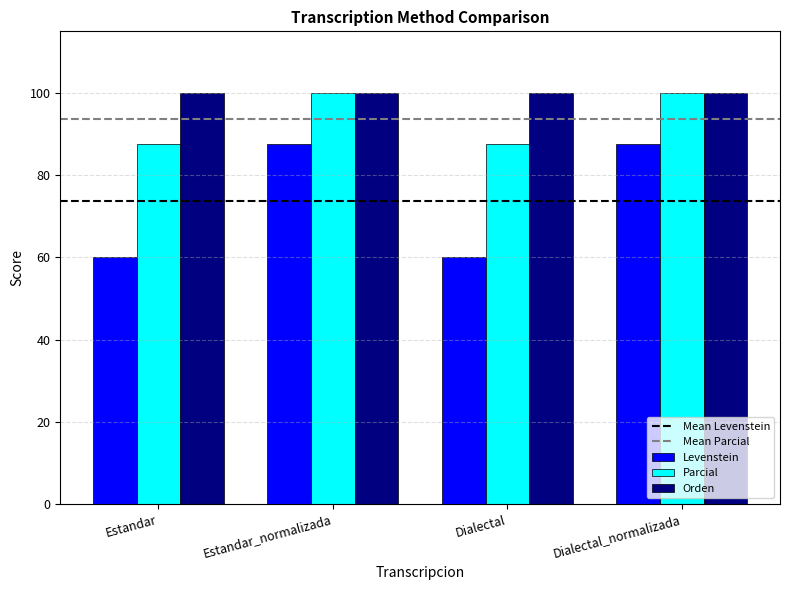

What is the approximate value of Parcial at Dialectal_normalizada?

100.0